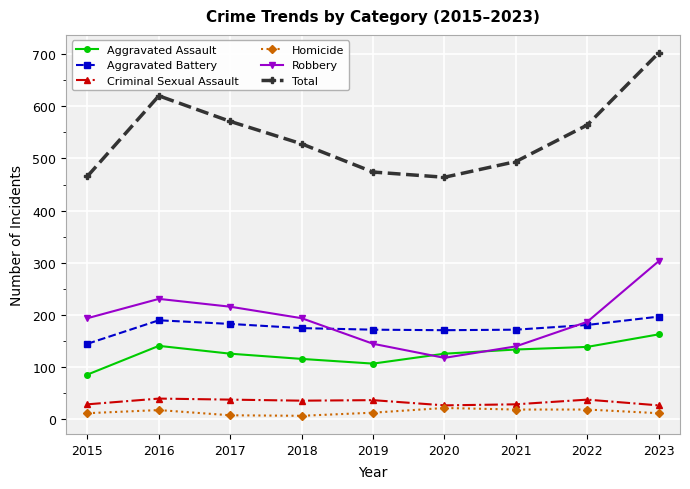

What is the maximum value for Total?

702